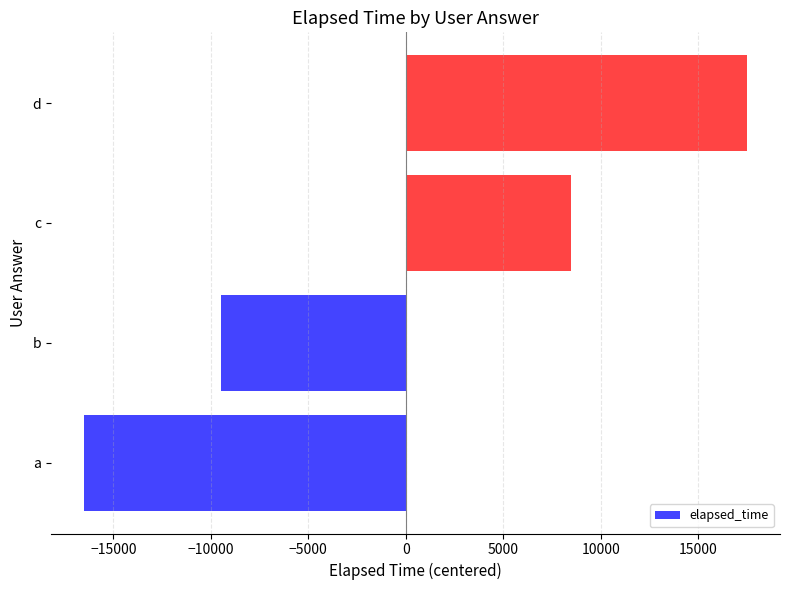

At which label is the value closest to 500?

c